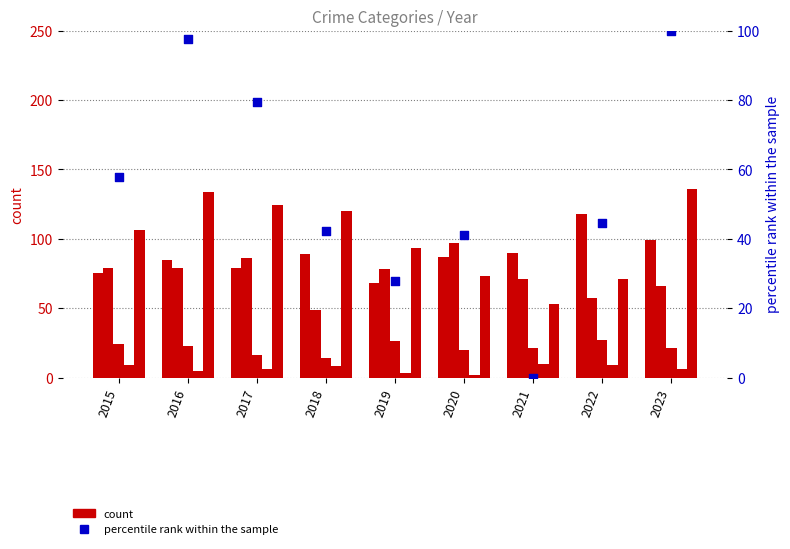

Which series has the largest total across all categories?

Robbery